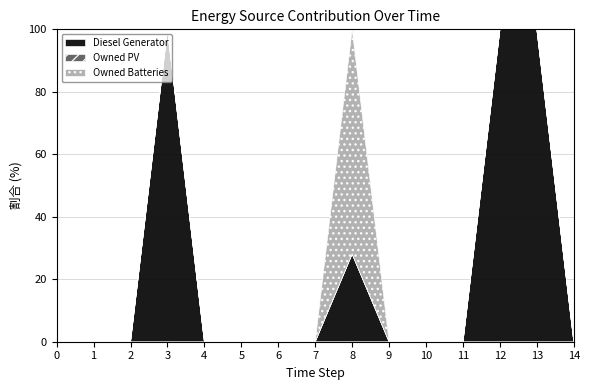

Rank the series at 5 from lowest to highest value.

Diesel Generator, Owned PV, Owned Batteries